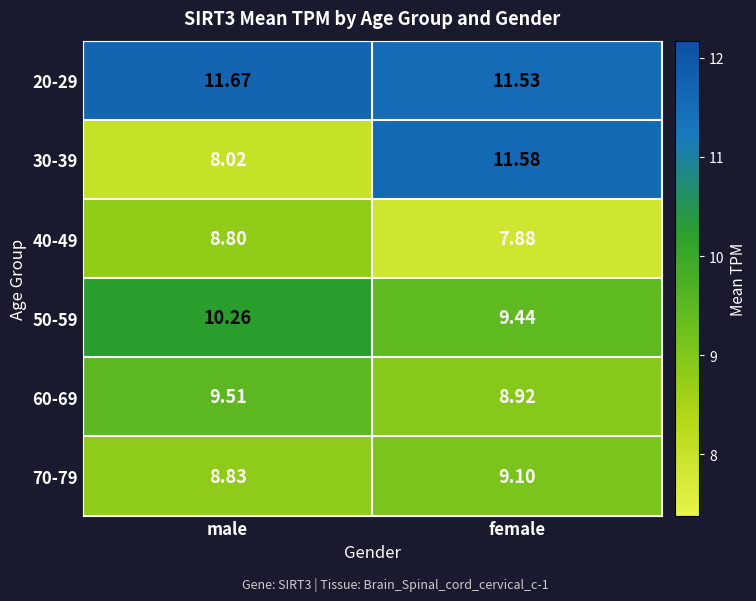

Which label corresponds to the largest value in the chart?

male